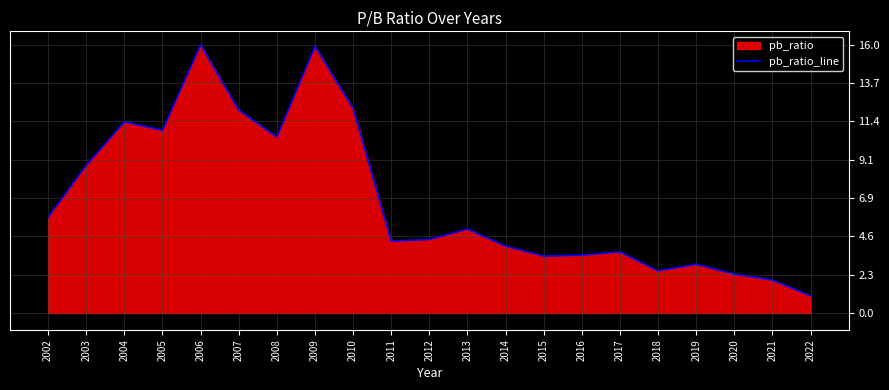

The value at 2011 is 2.4. True or false?

False